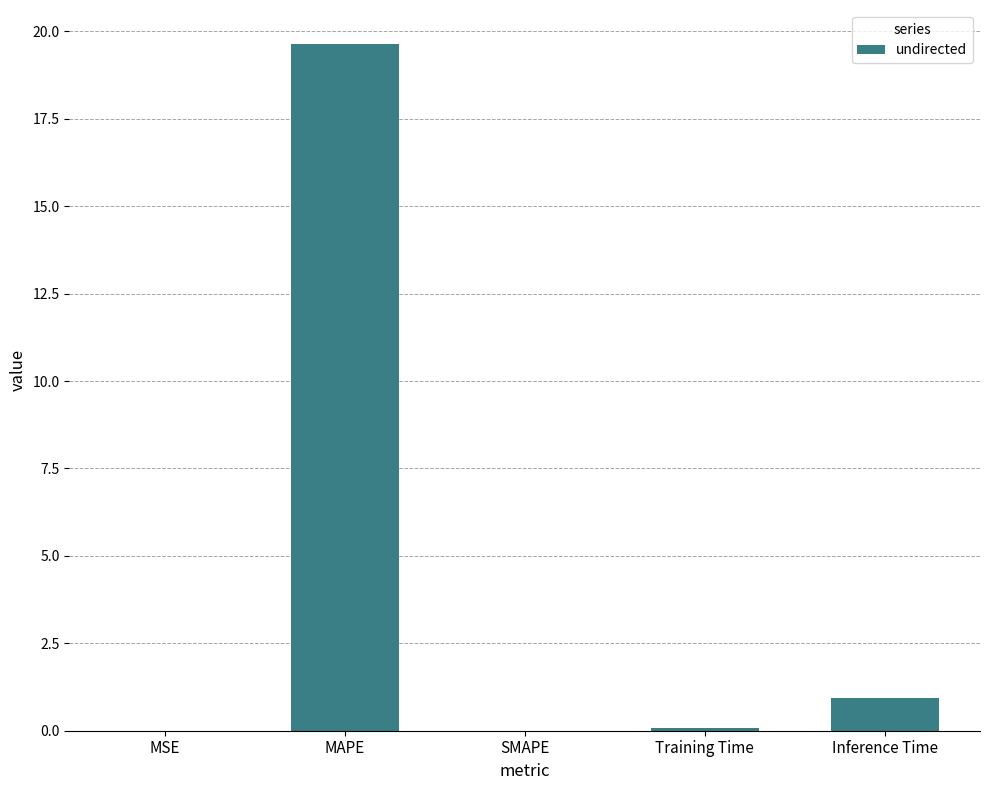

Count the number of categories in the chart.

5